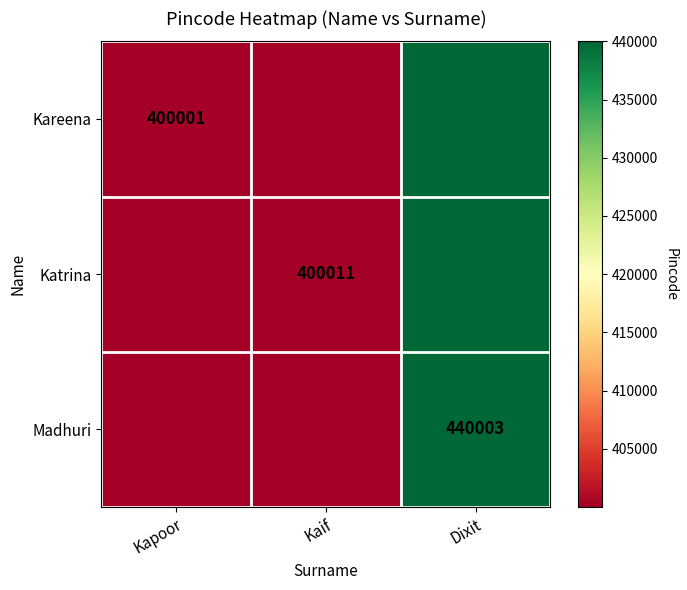

What is the maximum value shown in the chart?

440003